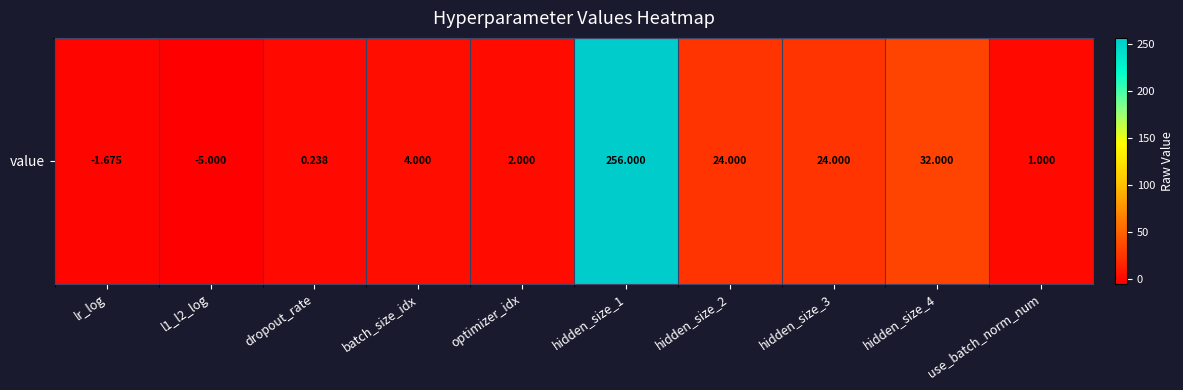

Between l1_l2_log and hidden_size_2, which is larger?

hidden_size_2